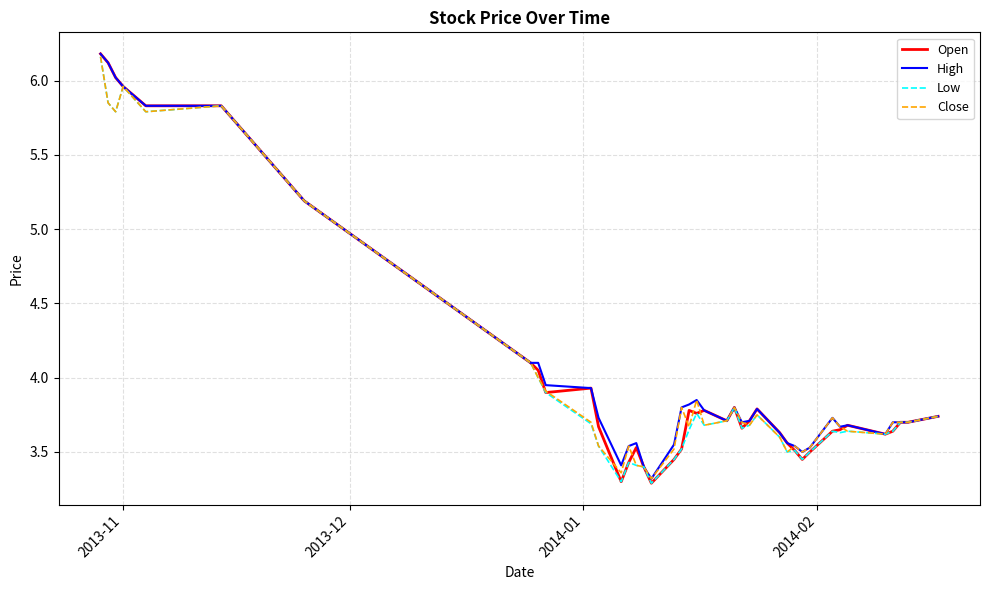

What is the smallest value displayed?

3.3